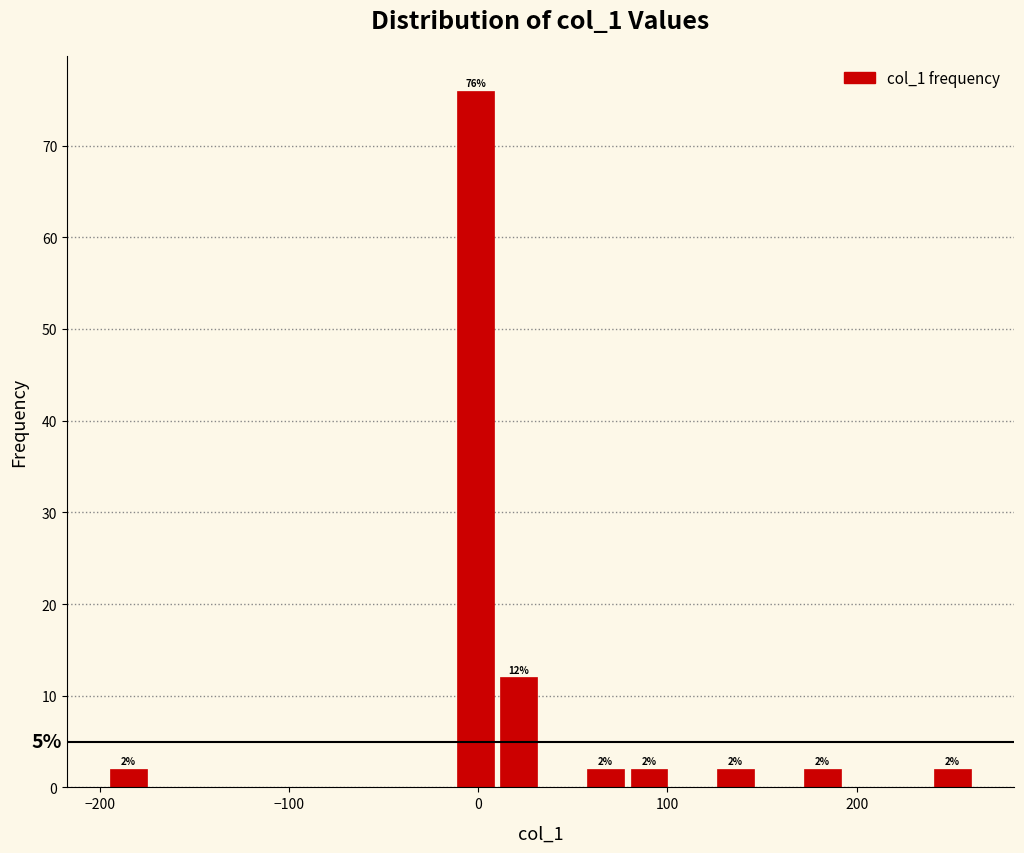

Read against the x-axis, roughly where is the centre of the tallest bar?

0